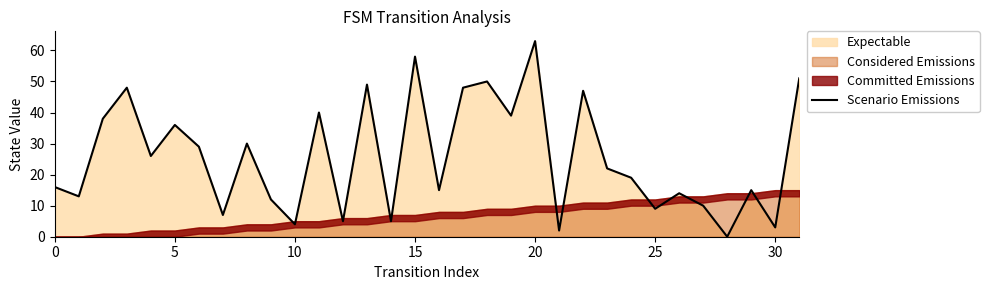

The value of Scenario Emissions at 30 is 3. True or false?

True